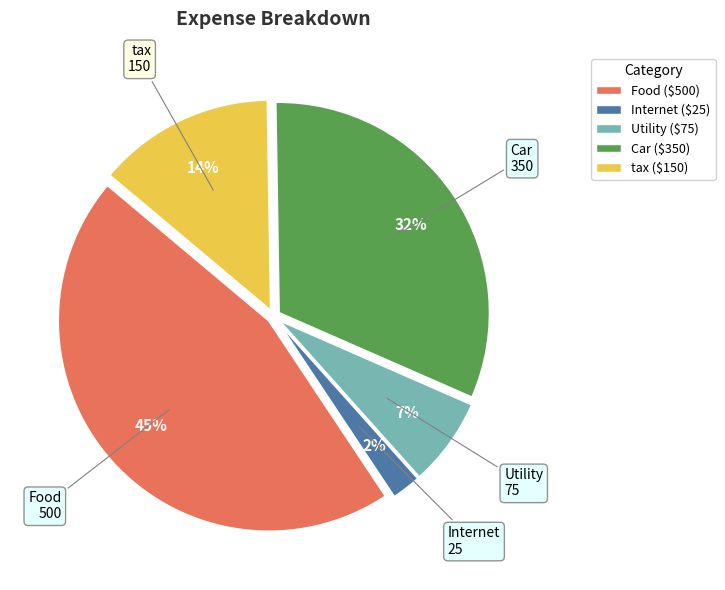

Combined, do tax and Utility account for over 50%?

No